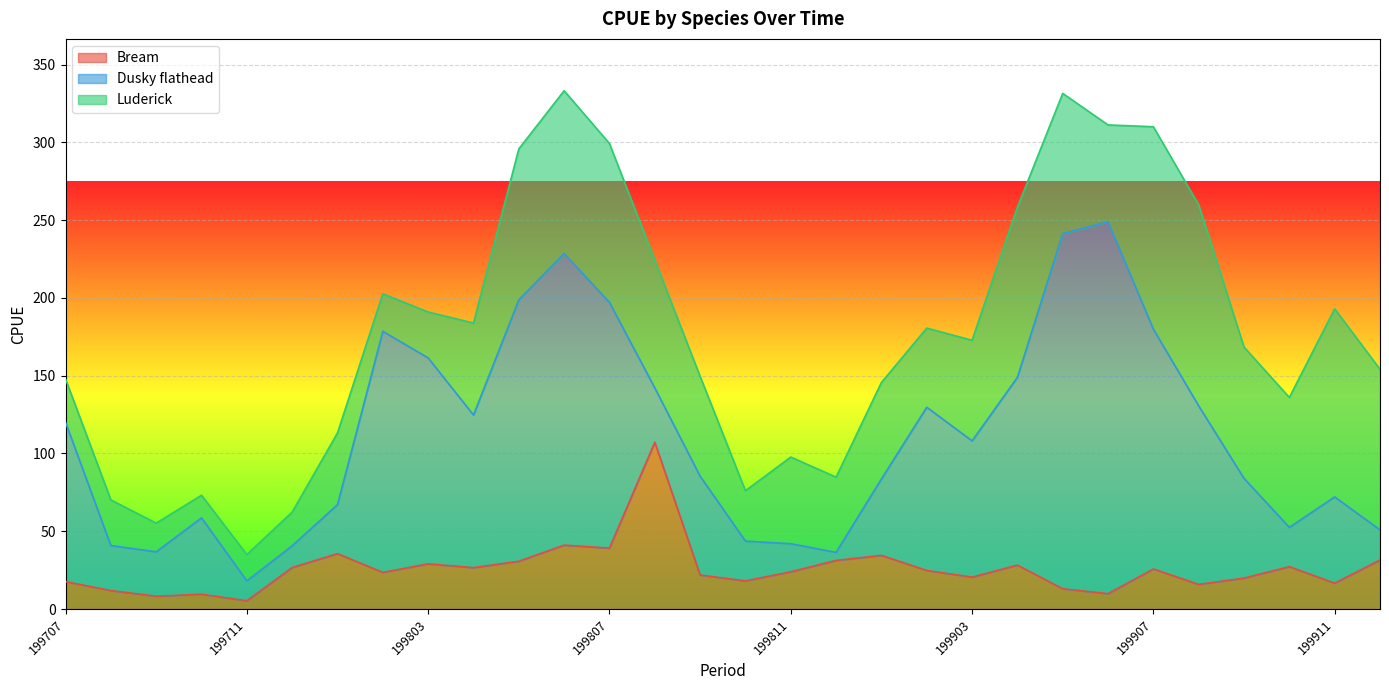

Which has a higher value, 199812 or 199802?

199812